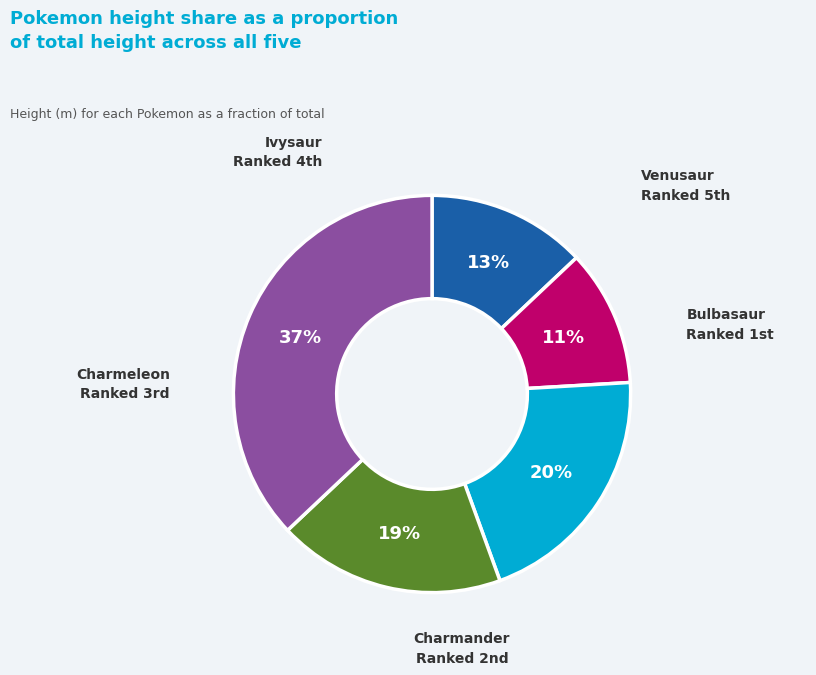

To the nearest percent, what is the average slice percentage?

20%